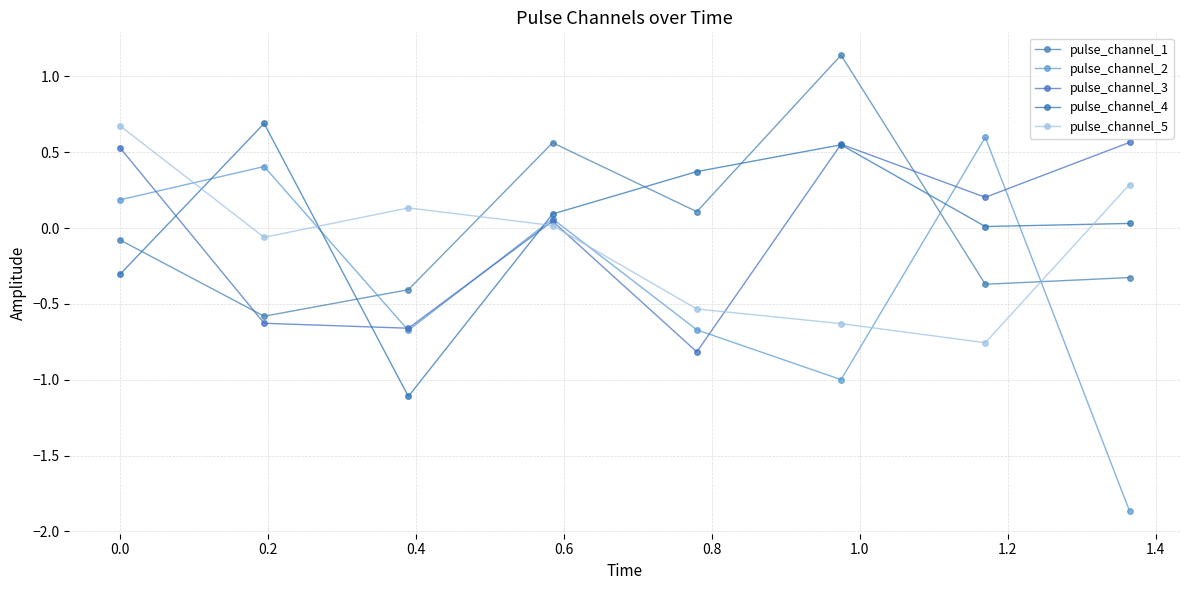

How many lines are shown in the chart?

5